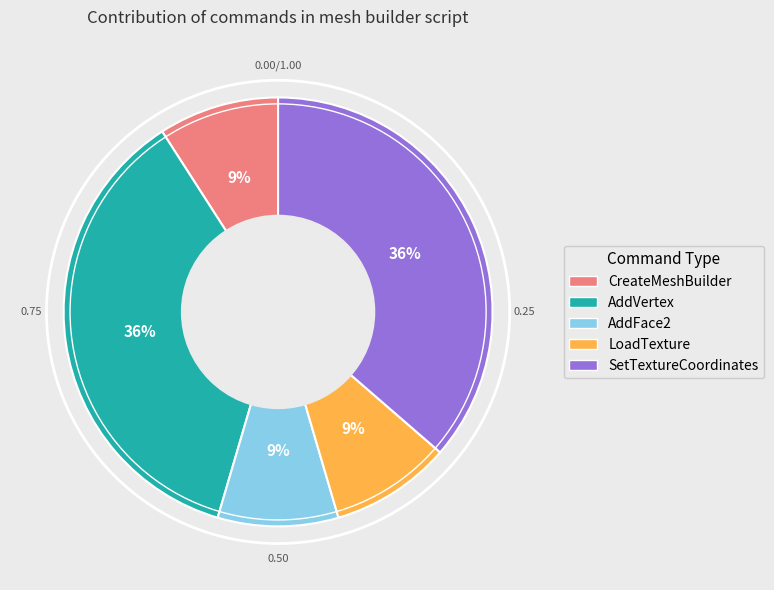

What percentage is the AddVertex slice, to the nearest percent?

36%